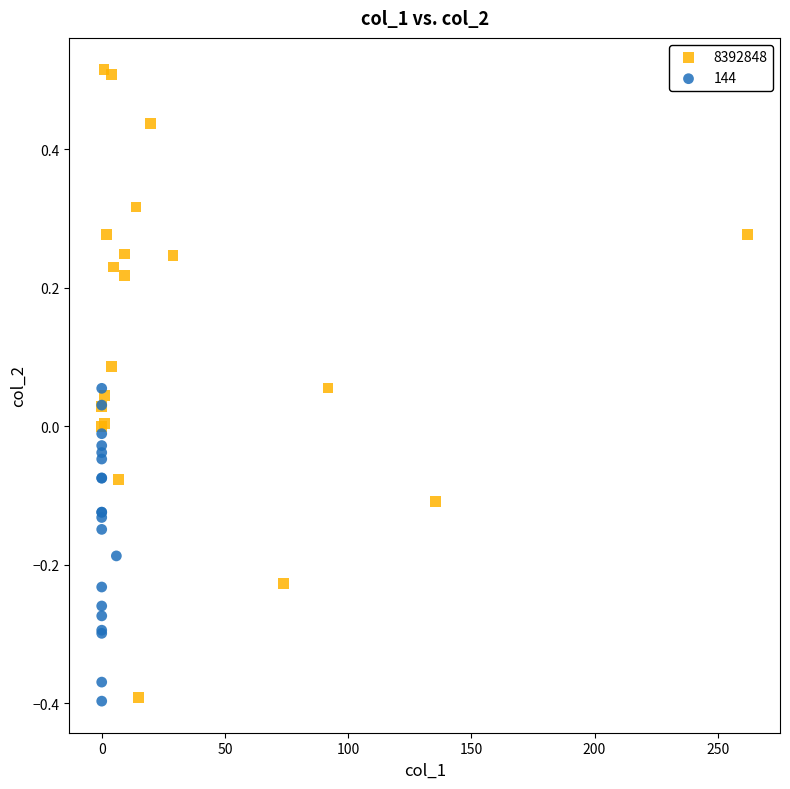

Which series contains the highest Y value?

8392848